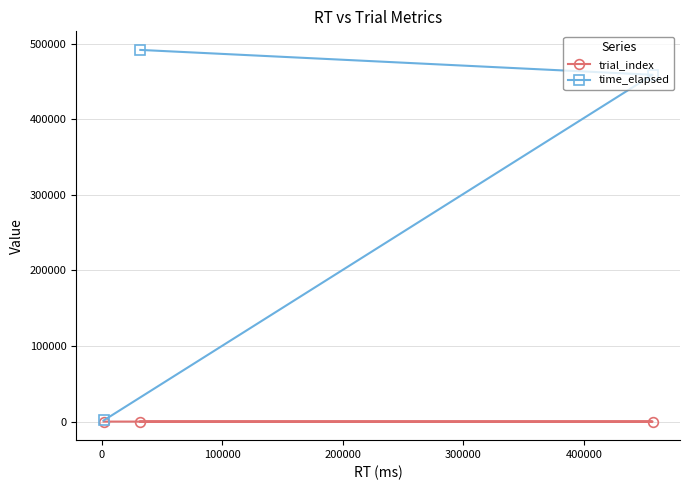

Which series has the largest range (max minus min)?

time_elapsed